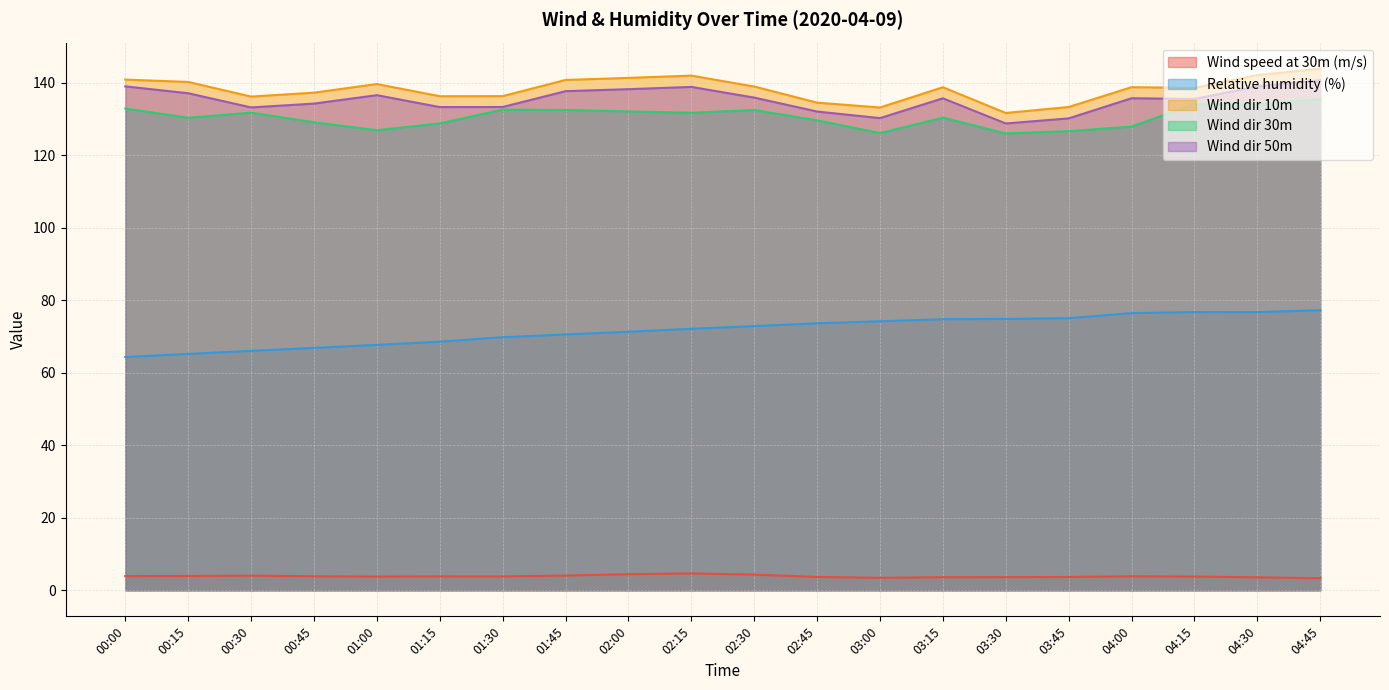

What is the difference between the second highest and second lowest values in the Wind speed at 30m (m/s) series?

1.0